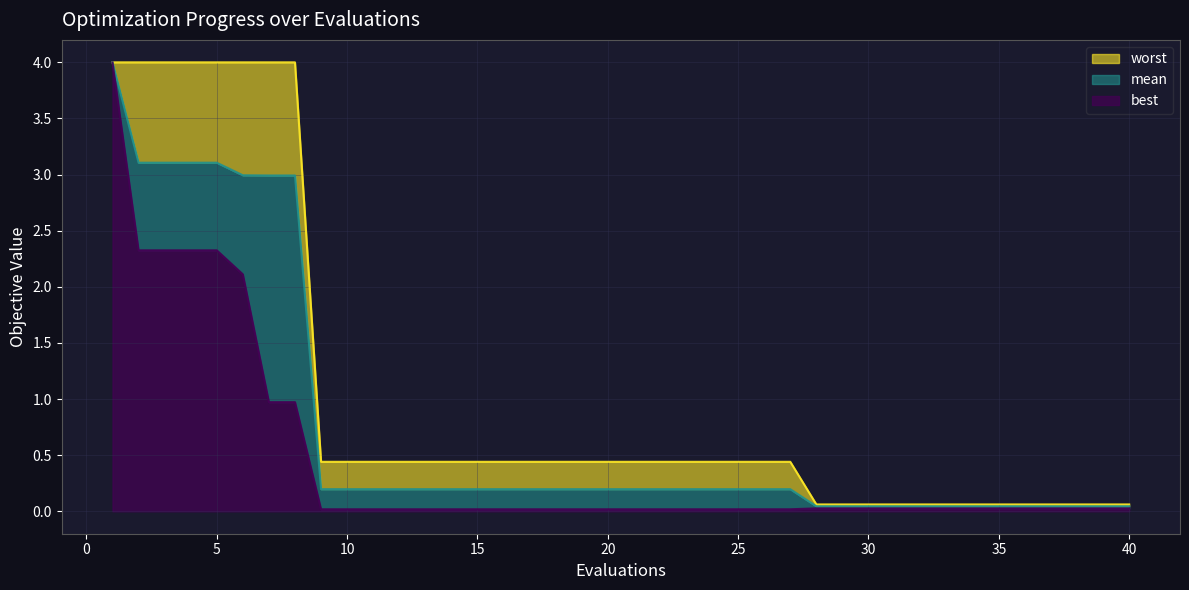

Reading left to right, transcribe all the data shown in this chart.

mean: 1=4.0	2=3.1	3=3.1	4=3.1	5=3.1	6=3.0	7=3.0	8=3.0	9=0.2	10=0.2	11=0.2	12=0.2	13=0.2	14=0.2	15=0.2	16=0.2	17=0.2	18=0.2	19=0.2	20=0.2	21=0.2	22=0.2	23=0.2	24=0.2	25=0.2	26=0.2	27=0.2	28=0.0	29=0.0	30=0.0	31=0.0	32=0.0	33=0.0	34=0.0	35=0.0	36=0.0	37=0.0	38=0.0	39=0.0	40=0.0
best: 1=4.0	2=2.3	3=2.3	4=2.3	5=2.3	6=2.1	7=1.0	8=1.0	9=0.0	10=0.0	11=0.0	12=0.0	13=0.0	14=0.0	15=0.0	16=0.0	17=0.0	18=0.0	19=0.0	20=0.0	21=0.0	22=0.0	23=0.0	24=0.0	25=0.0	26=0.0	27=0.0	28=0.0	29=0.0	30=0.0	31=0.0	32=0.0	33=0.0	34=0.0	35=0.0	36=0.0	37=0.0	38=0.0	39=0.0	40=0.0
worst: 1=4.0	2=4.0	3=4.0	4=4.0	5=4.0	6=4.0	7=4.0	8=4.0	9=0.4	10=0.4	11=0.4	12=0.4	13=0.4	14=0.4	15=0.4	16=0.4	17=0.4	18=0.4	19=0.4	20=0.4	21=0.4	22=0.4	23=0.4	24=0.4	25=0.4	26=0.4	27=0.4	28=0.1	29=0.1	30=0.1	31=0.1	32=0.1	33=0.1	34=0.1	35=0.1	36=0.1	37=0.1	38=0.1	39=0.1	40=0.1